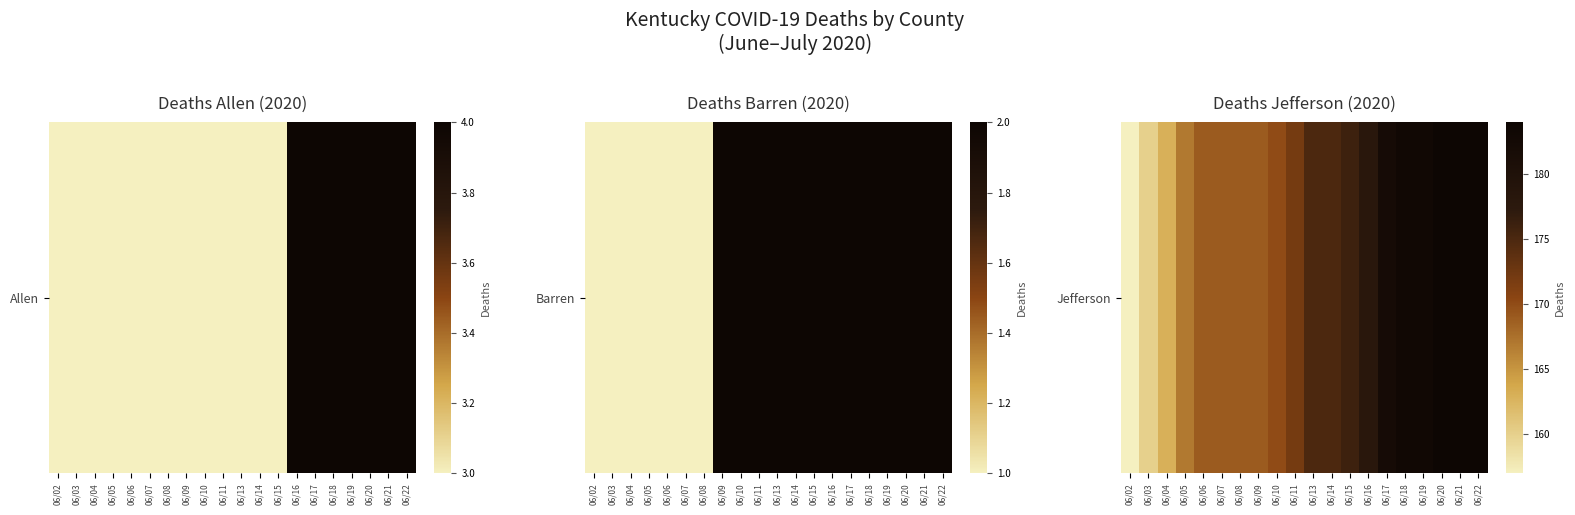

True or false: the data shows 58 at 06/09.

False